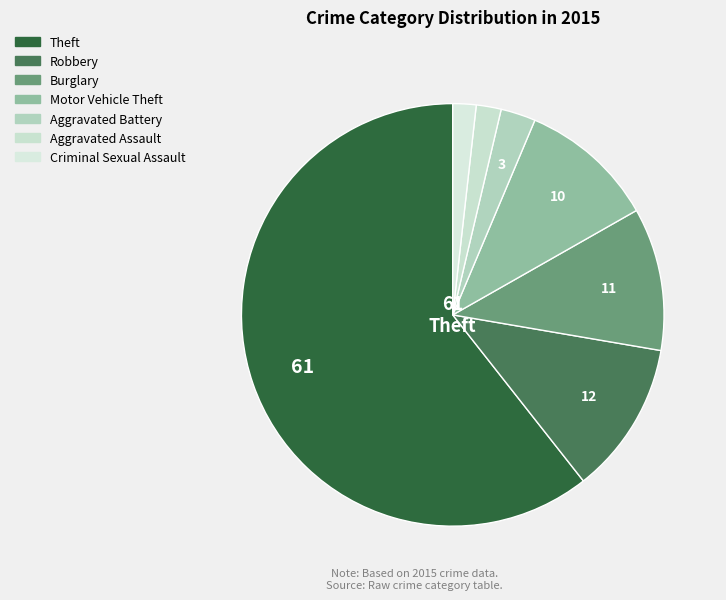

How many segments does this pie chart have?

7